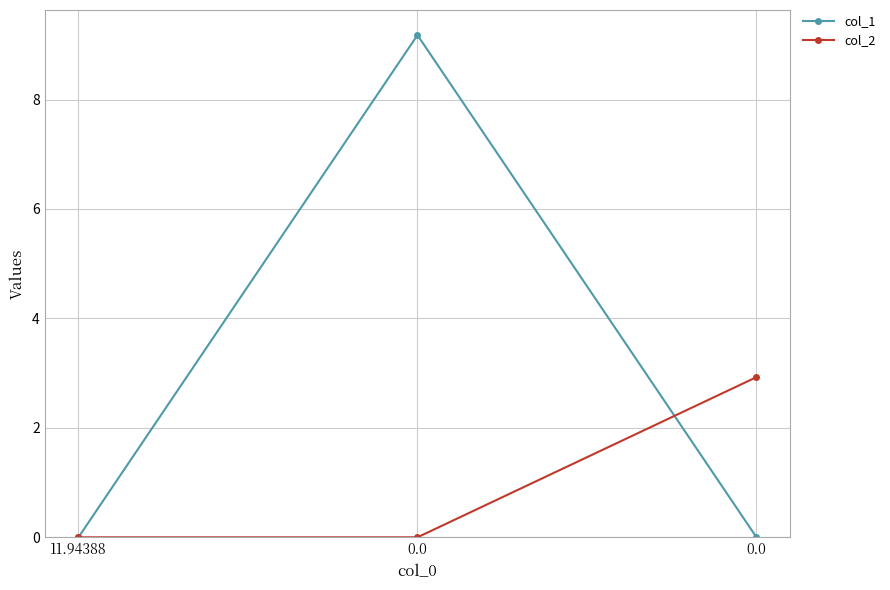

Reading right to left, list all the values displayed in this chart.

col_1: 0.0	9.2	0.0
col_2: 2.9	0.0	0.0